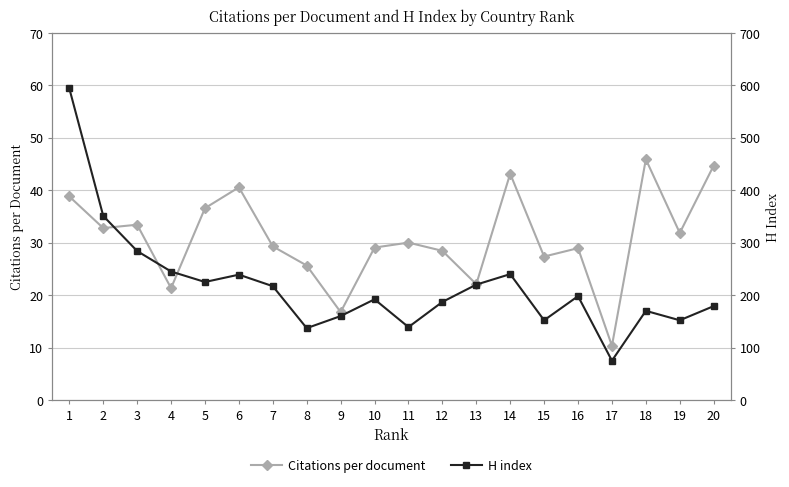

Is this an area chart (filled region under the line)?

No